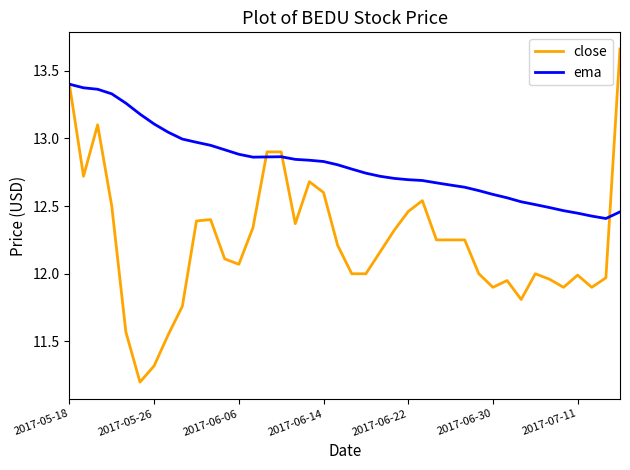

List the series in order of their peak value, lowest first.

ema, close